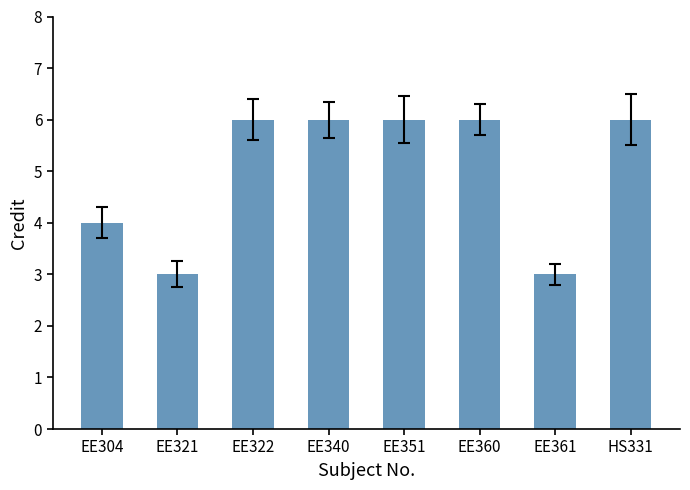

Are the bars horizontal?

No